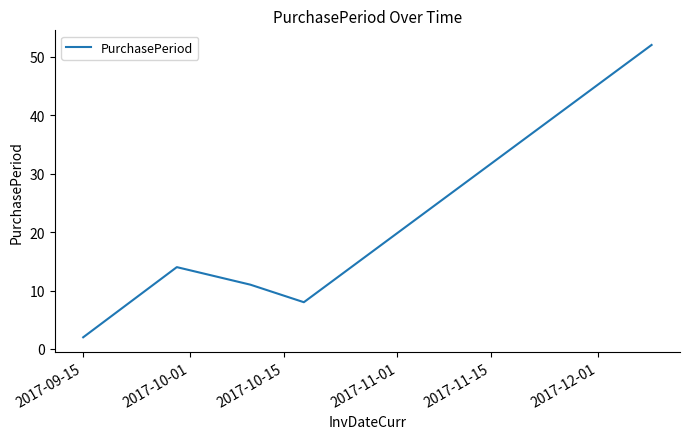

What is the maximum value shown in the chart?

52